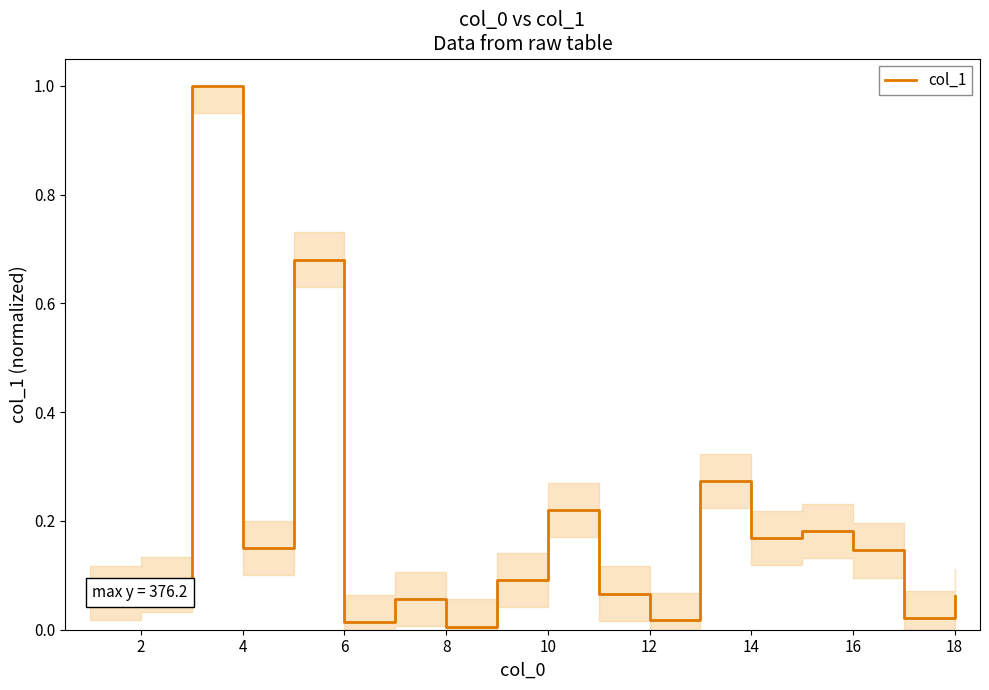

What is the maximum value shown in the chart?

1.0